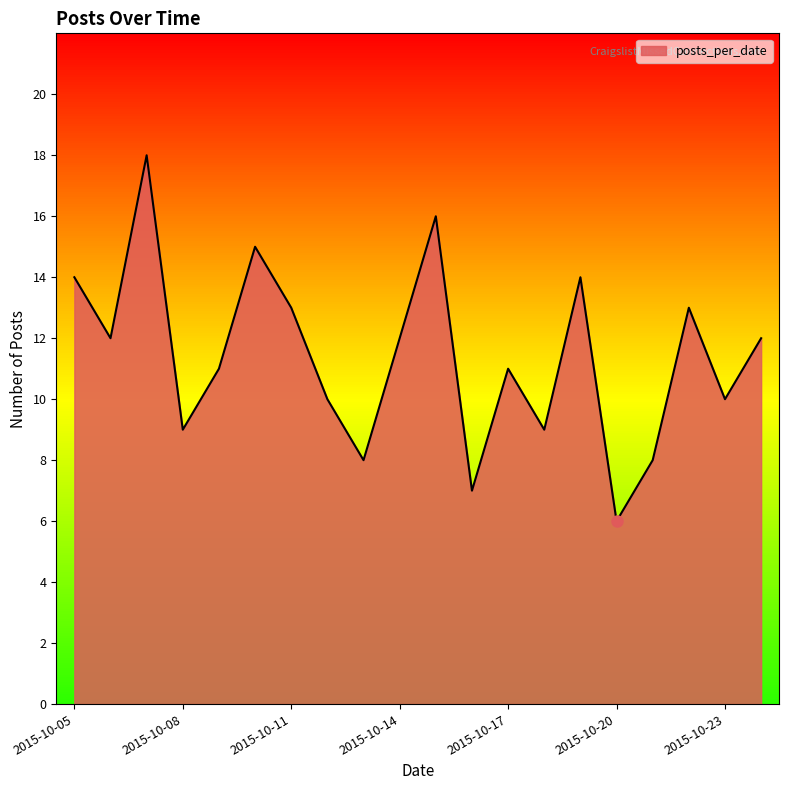

The value at 2015-10-07 is 30. True or false?

False